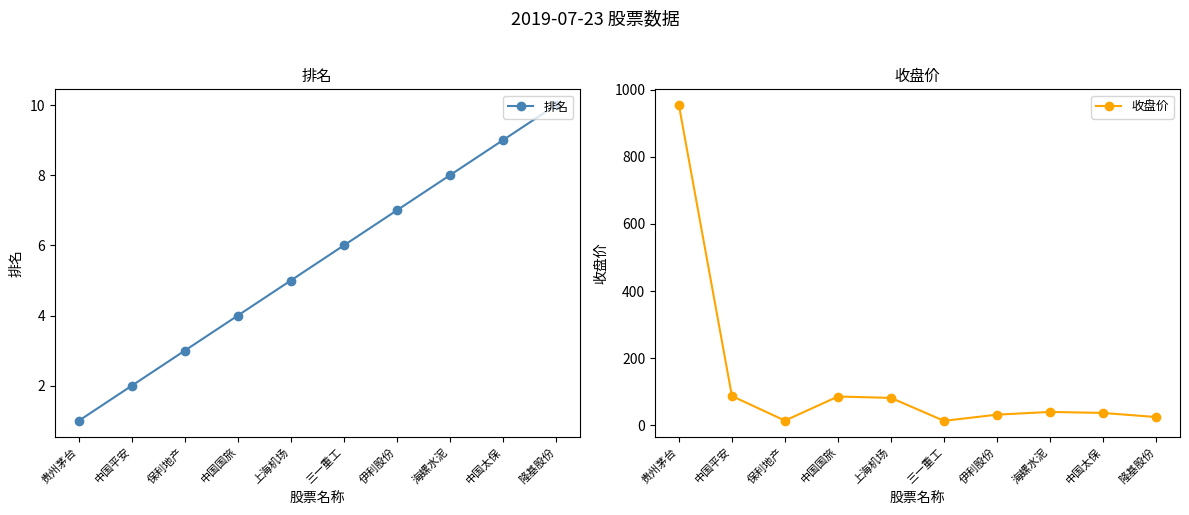

At which label does 收盘价 first exceed 40?

贵州茅台